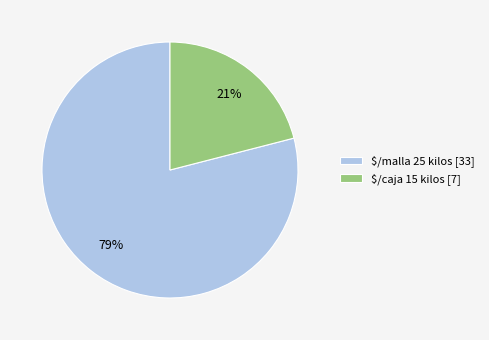

True or false: $/malla 25 kilos [33] accounts for 88% of the total.

False